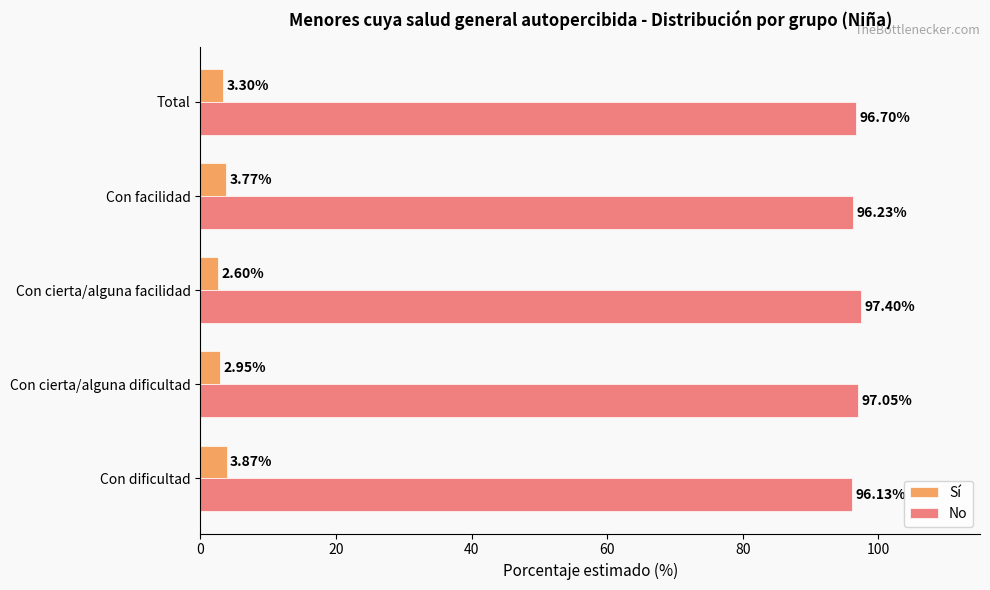

Rank the series by their maximum value, from lowest to highest.

Sí, No